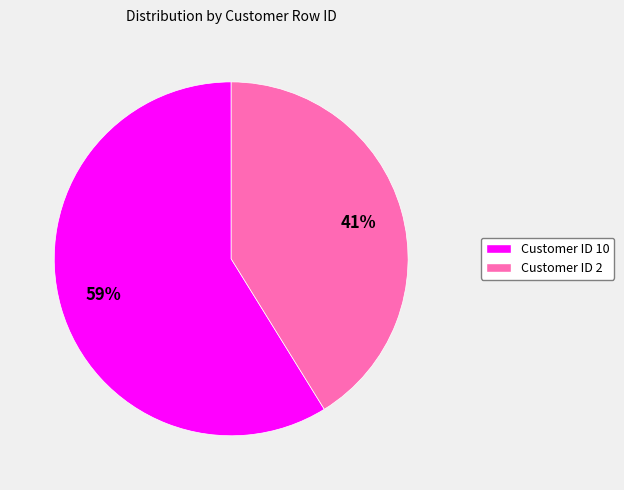

True or false: Customer ID 2 accounts for 41% of the total.

True